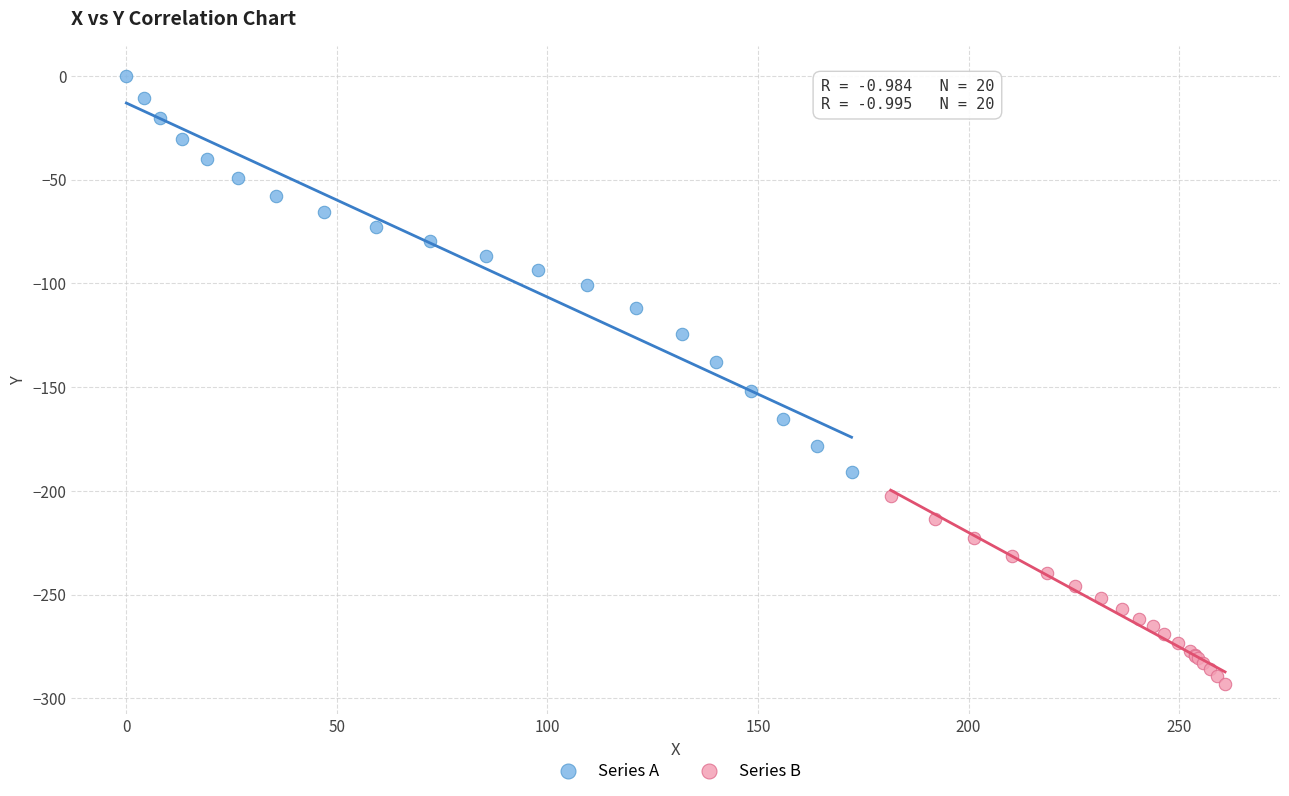

Which series has the largest Y range (max minus min)?

Series A